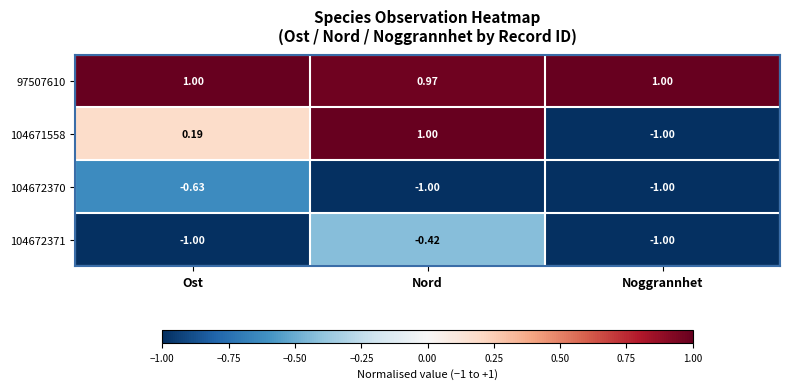

Count the number of data series in this chart.

4